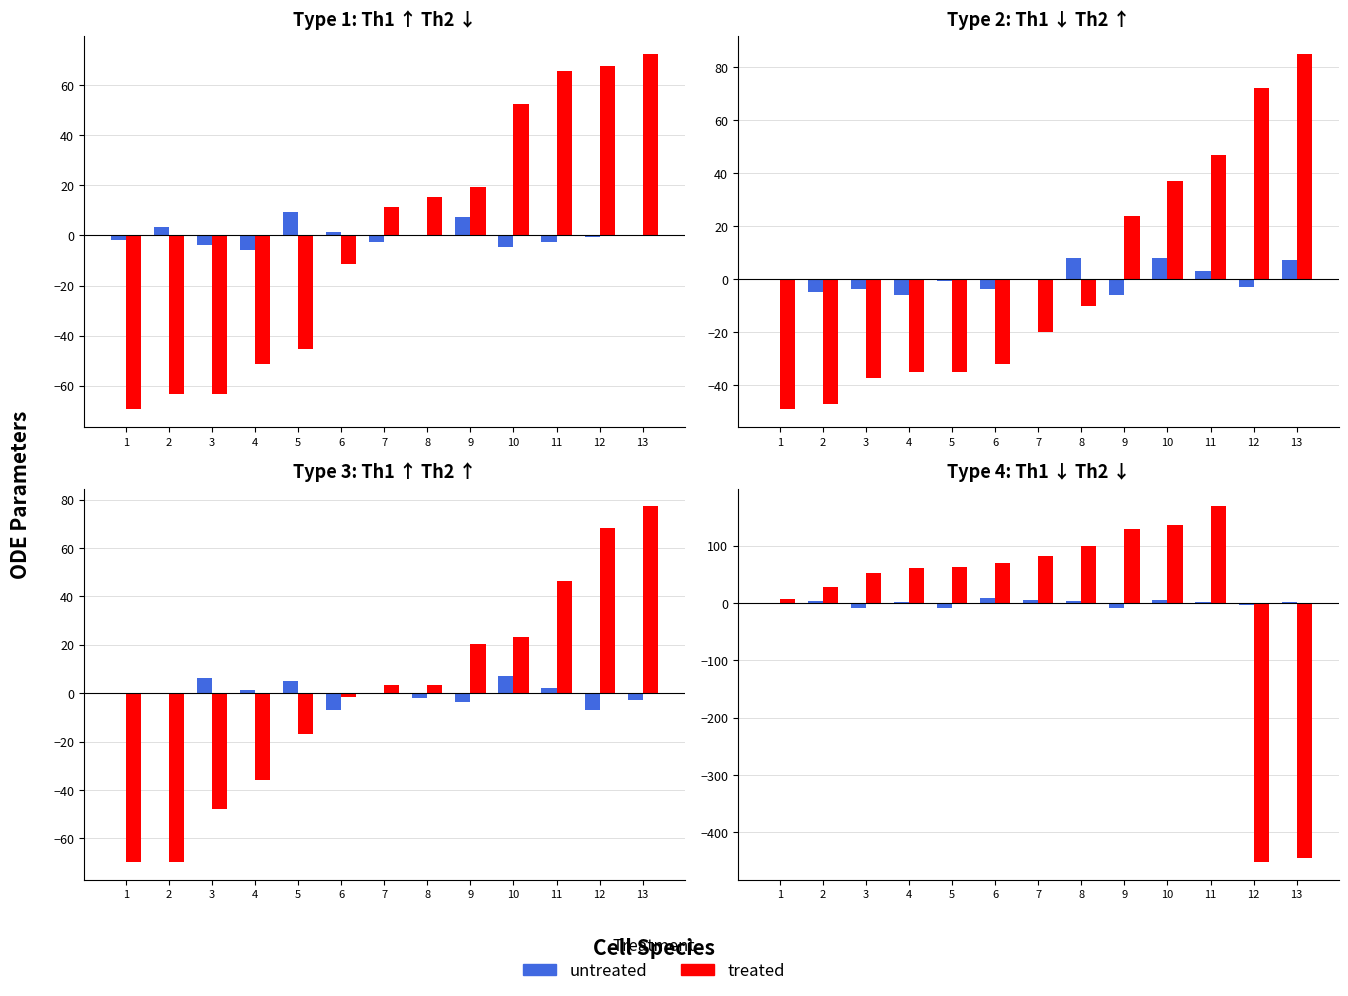

Which has a higher value, 8 or 7?

7